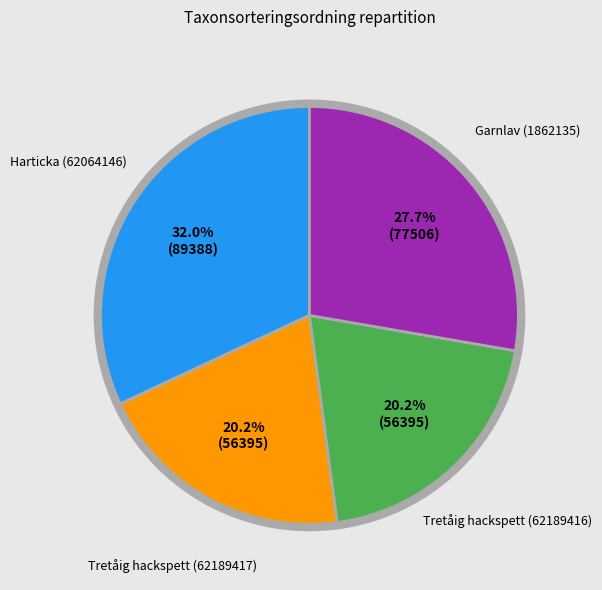

Does any single category account for the majority?

No